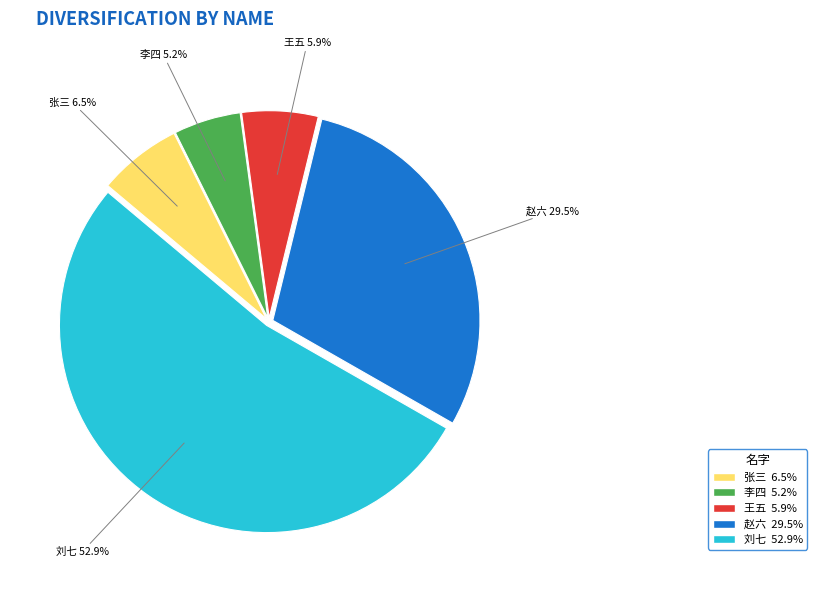

Count the number of slices in the pie.

5